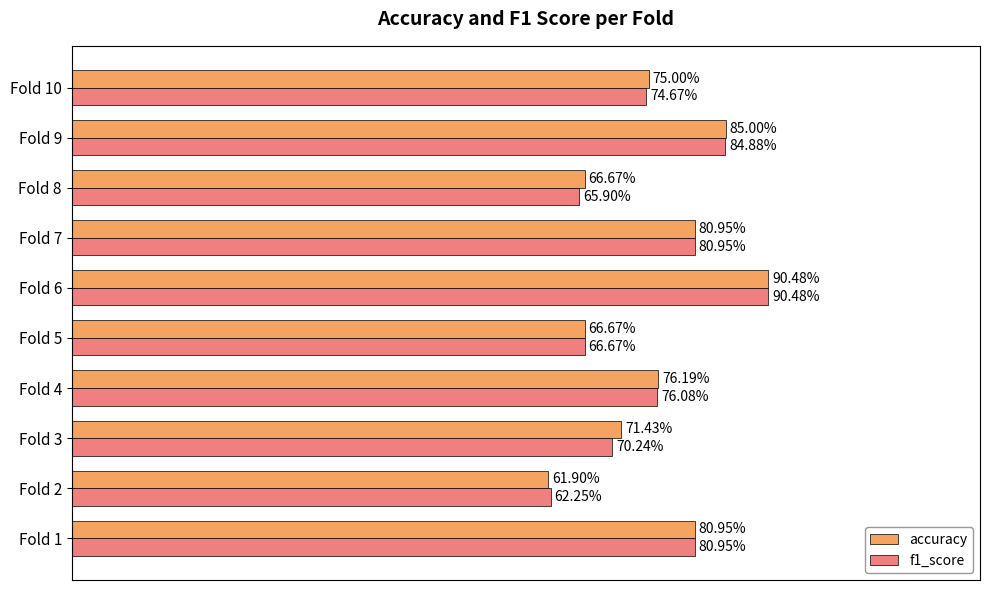

What are all the series names shown in the legend?

accuracy, f1_score